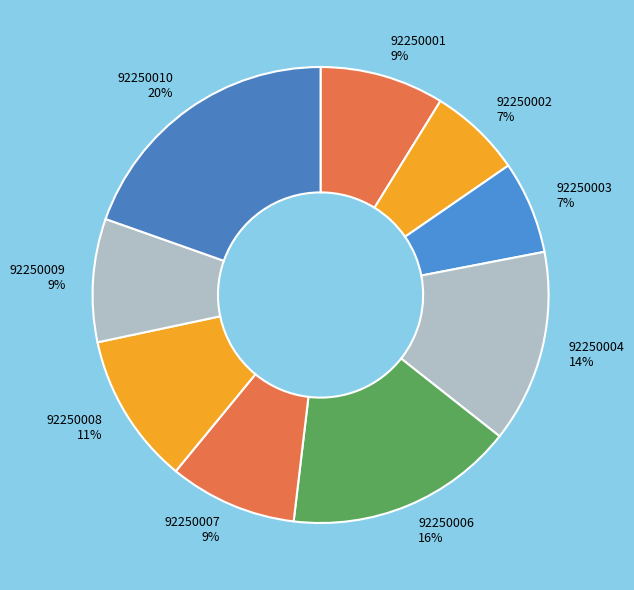

To the nearest percent, what percentage of the pie is 92250001?

9%